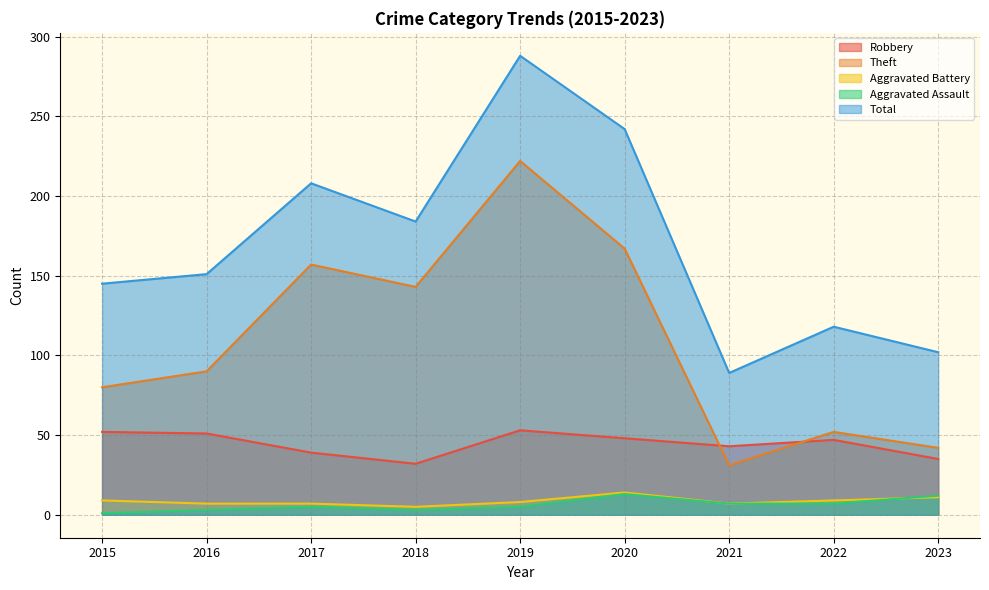

Where do Aggravated Battery and Aggravated Assault first cross each other?

2022 and 2023